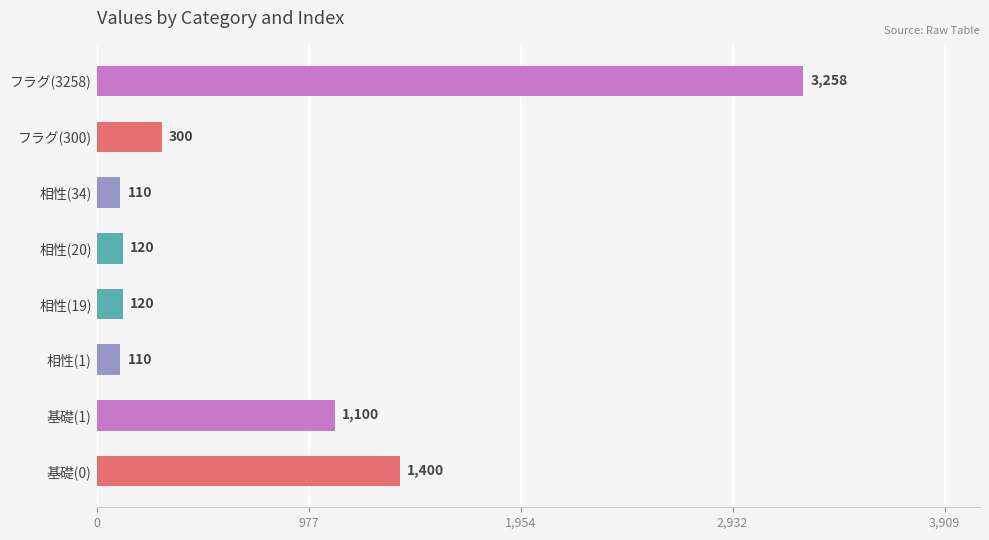

What value does the data have at 相性(20)?

120